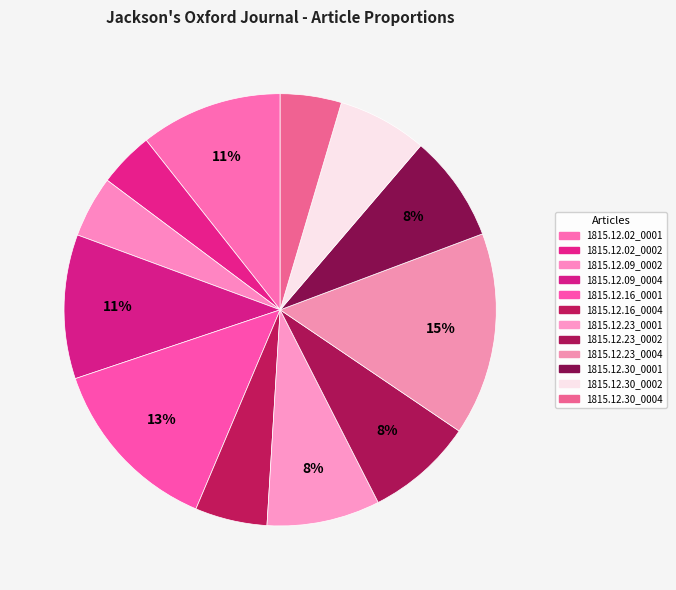

What is the largest slice in the pie chart?

1815.12.23_0004